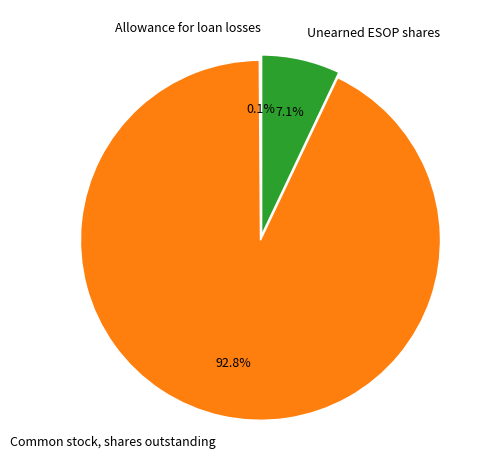

Combined, what portion of the pie is Unearned ESOP shares and Common stock, shares outstanding?

99.9%